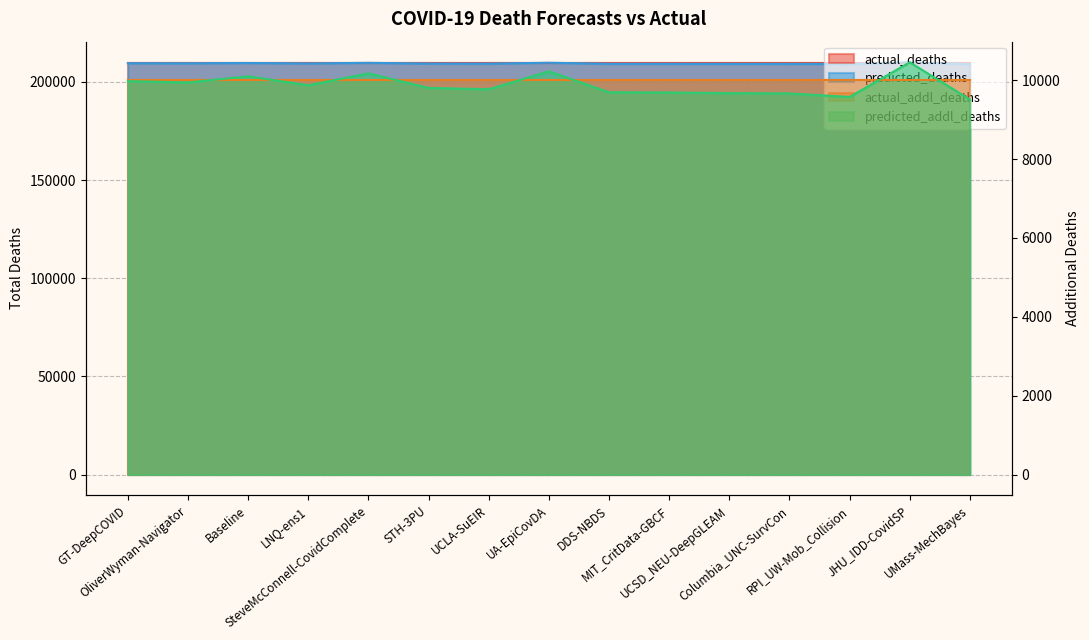

Is the value of predicted_deaths at Baseline greater than the value of predicted_addl_deaths at OliverWyman-Navigator?

Yes